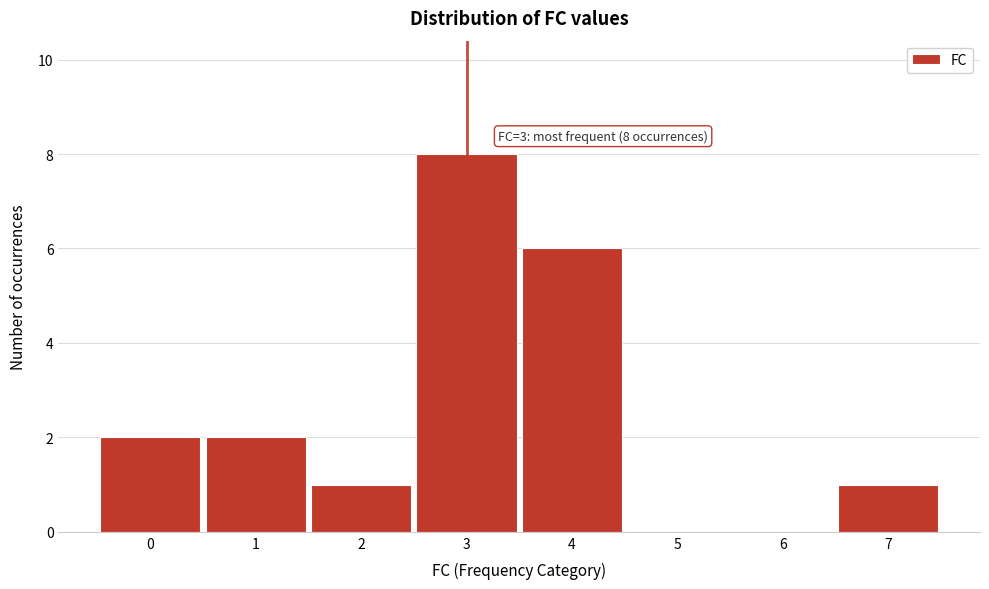

Over which range of the x-axis is the bar tallest?

2.5 to 3.5